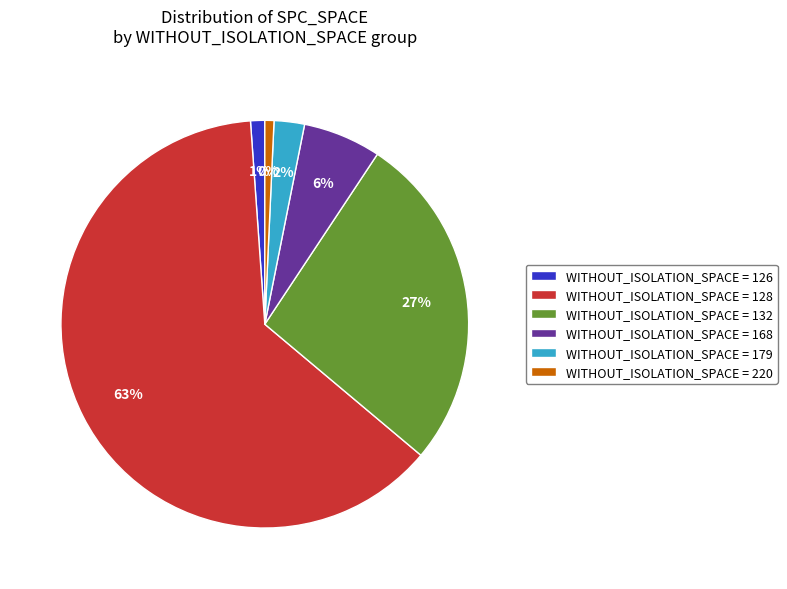

Does 126 represent more than half of the total?

No